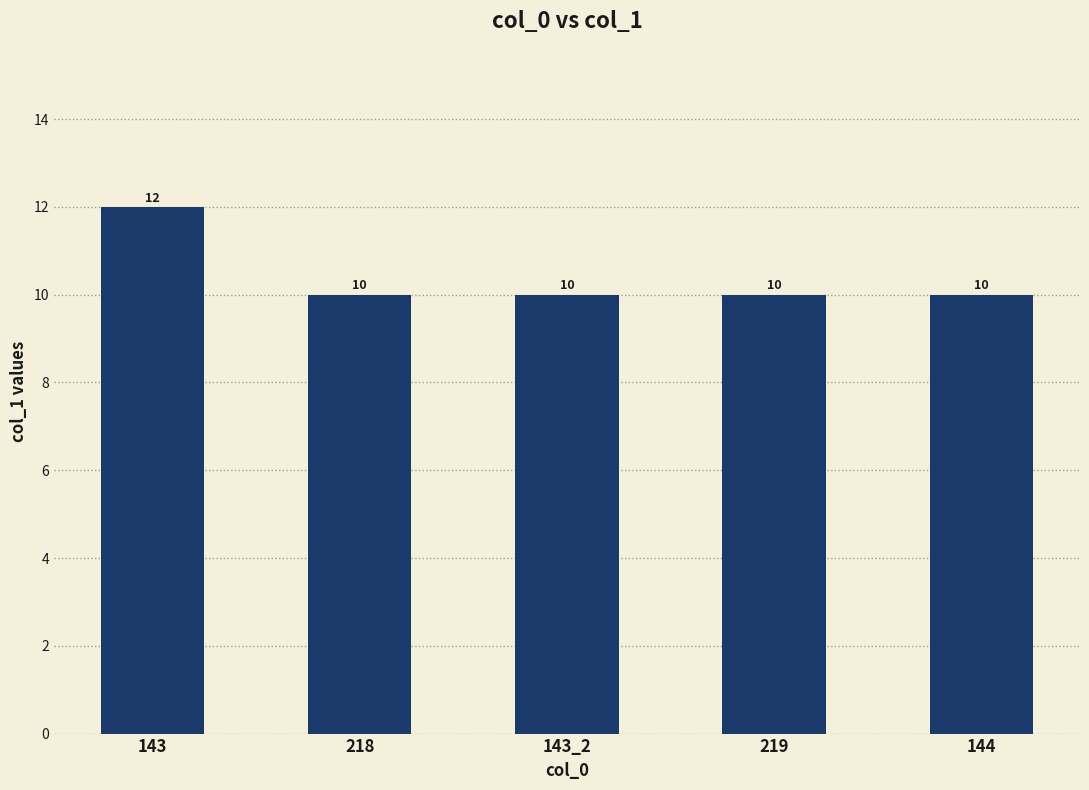

What is the ratio of the value at 143 to the value at 219?

1.2